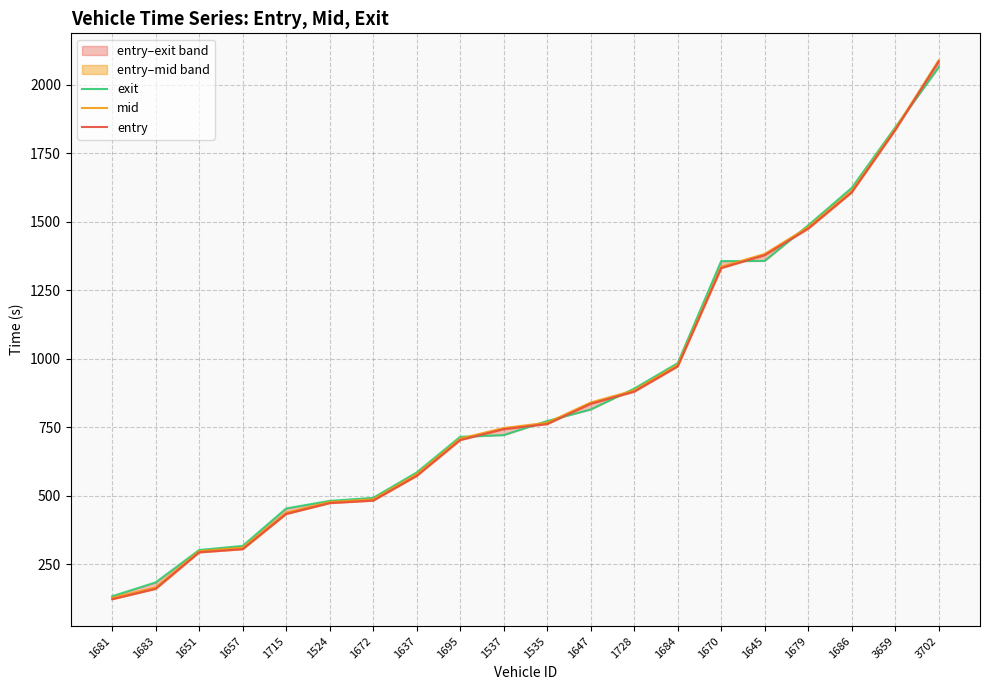

What is the label of the 19th point from the left?

3659